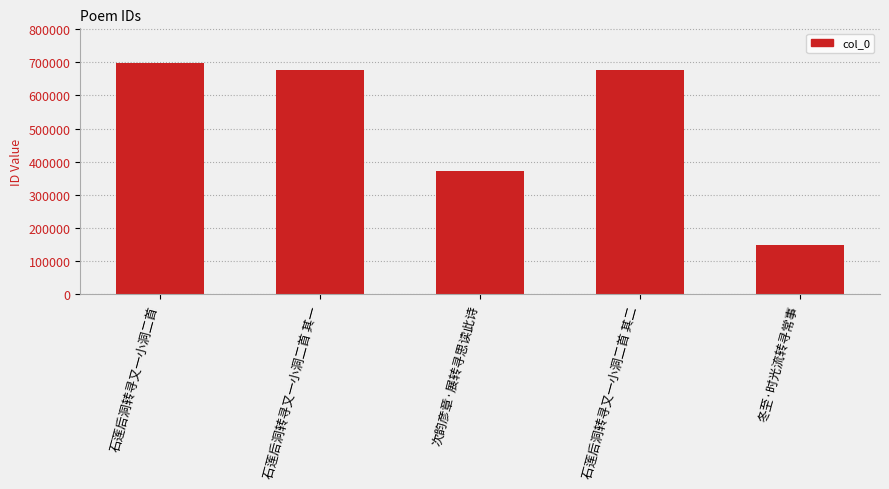

What is the average value?

514181